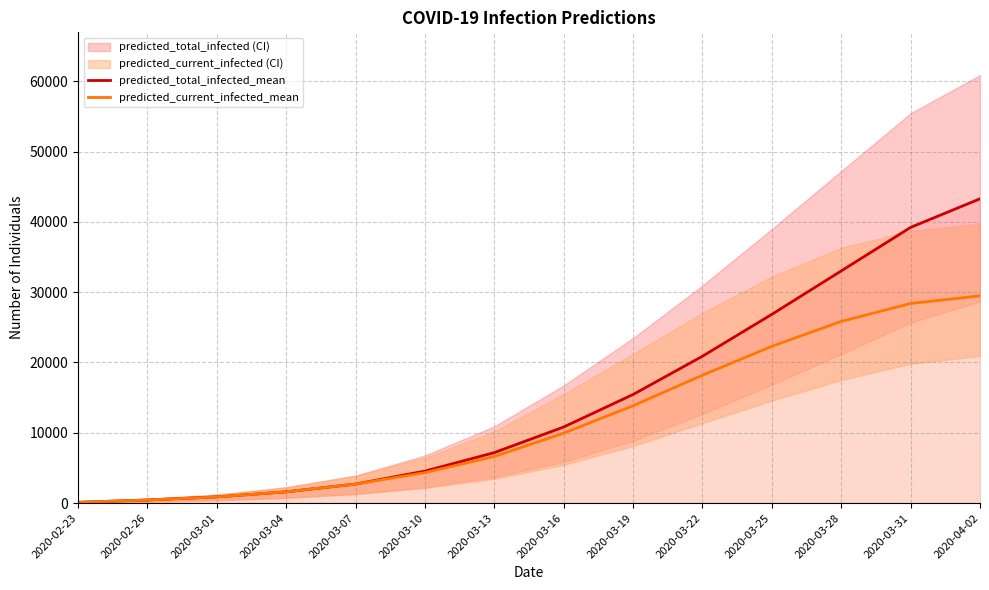

What is the difference between the predicted_total_infected_mean values at 2020-03-19 and 2020-03-16?

4624